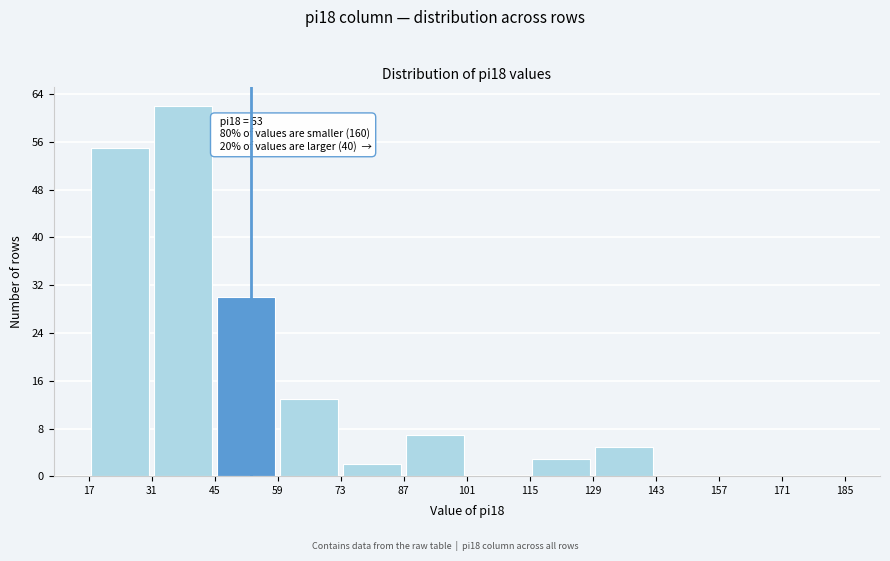

Which range on the x-axis has the tallest bar?

31 to 45